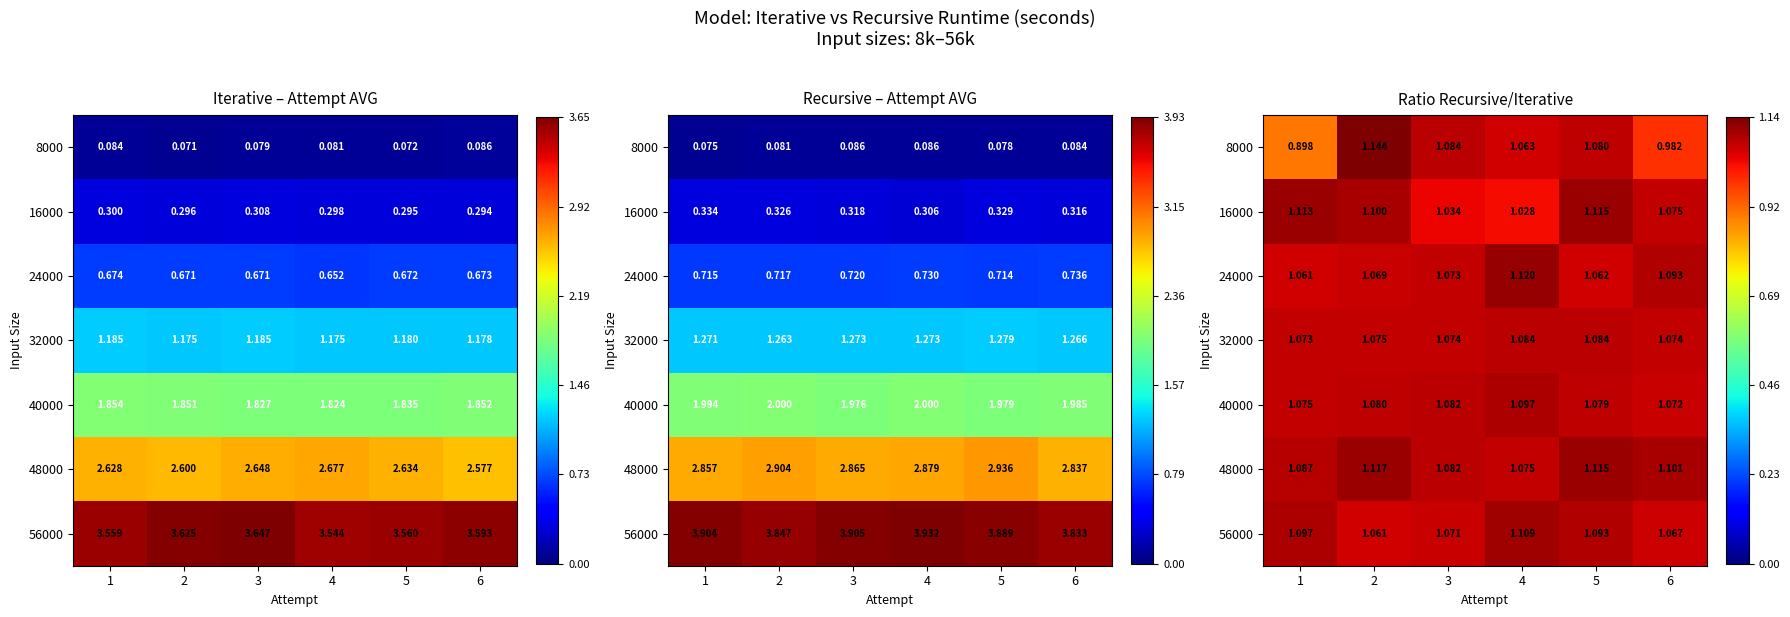

What is the total value across all series at 4?

7.6